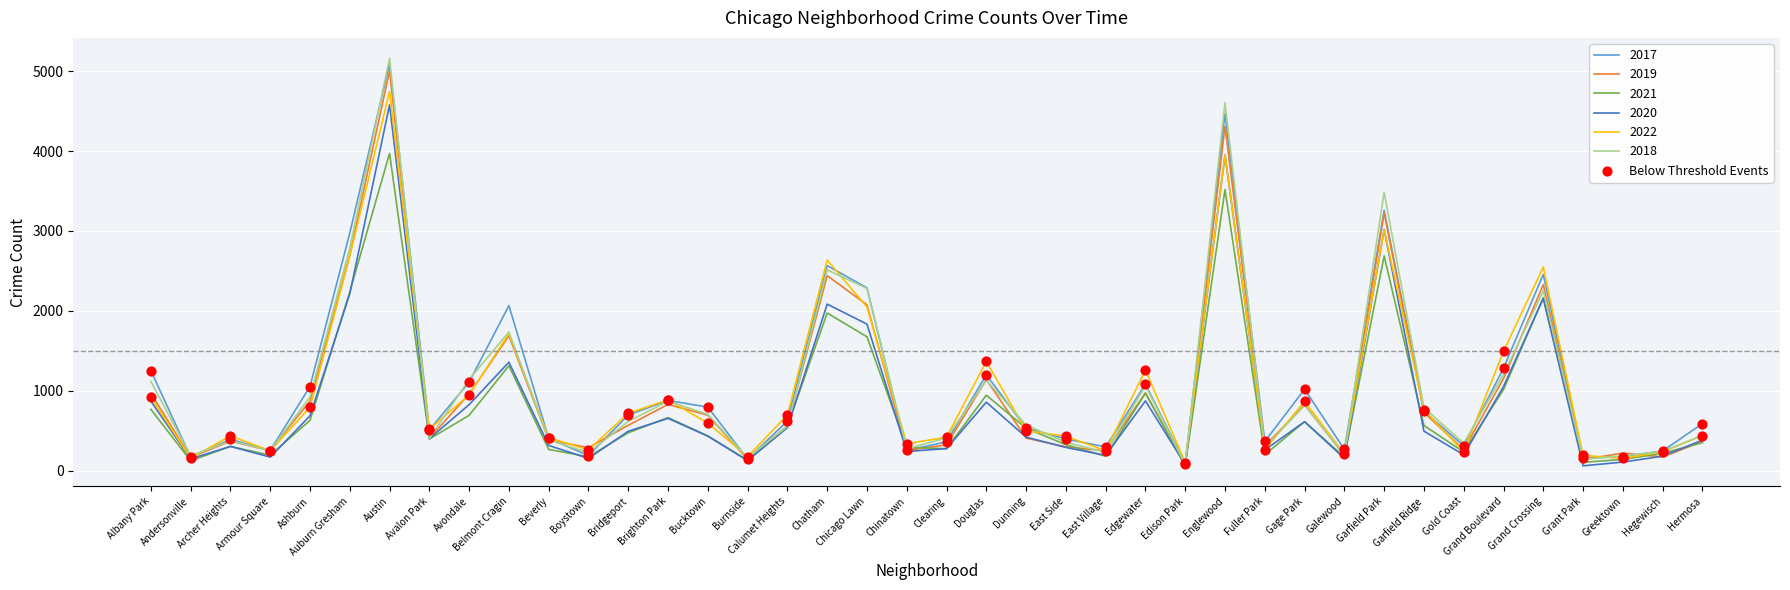

Which series changed the most between Gage Park and Hegewisch?

2017